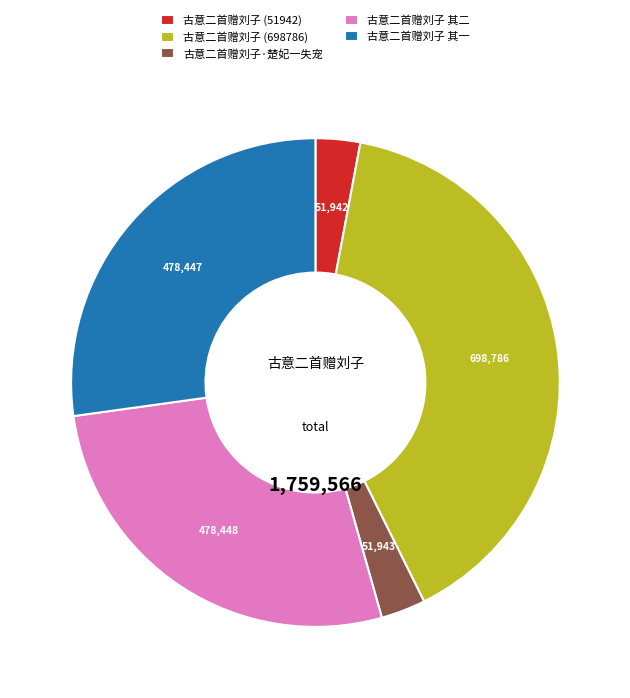

Count the number of slices in the pie.

5